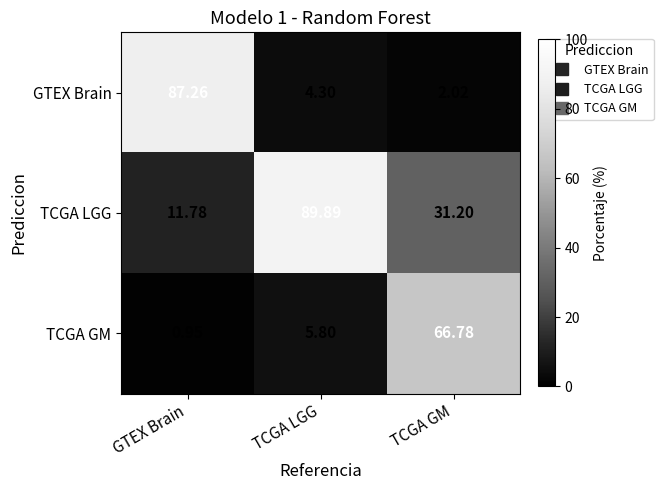

Rank the series by their average value, from lowest to highest.

TCGA GM, GTEX Brain, TCGA LGG